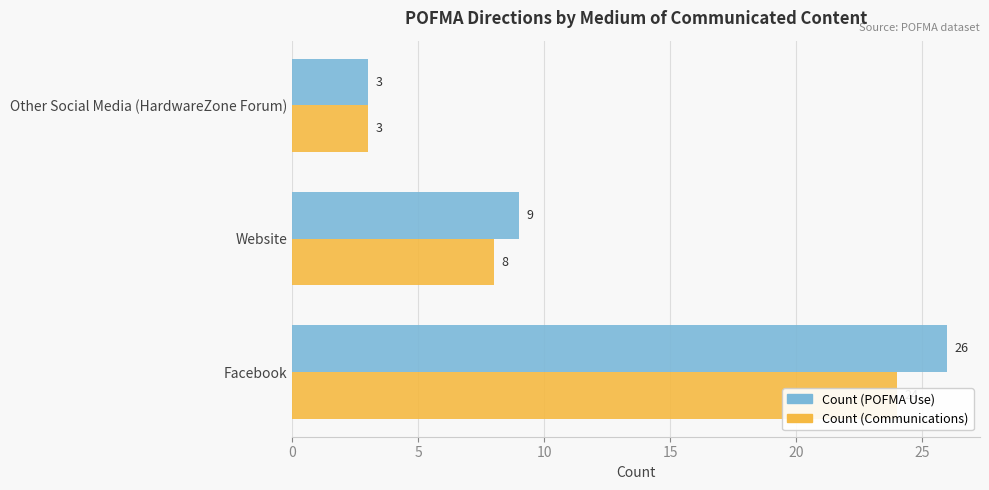

What is the difference between the maximum and minimum values in the Count (Communications) series?

21